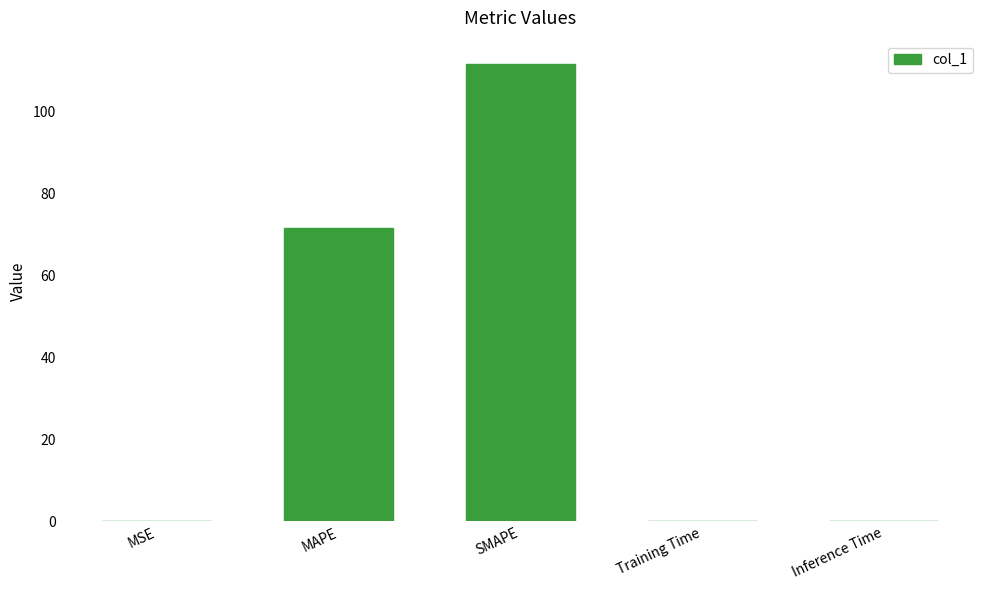

True or false: the data shows 199.1 at SMAPE.

False